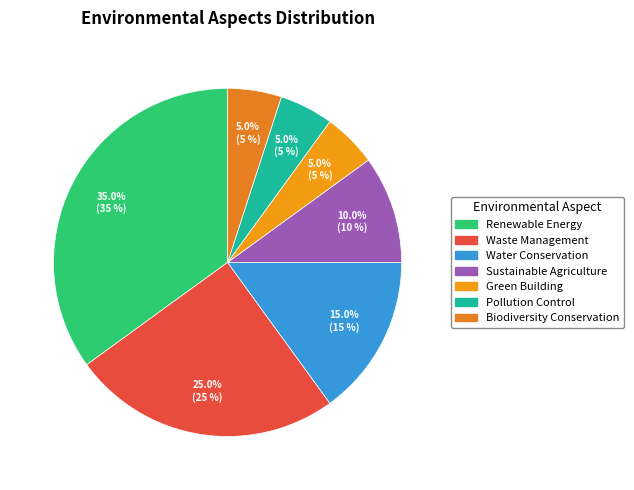

Approximately how many times larger is the value at Water Conservation compared to Renewable Energy?

0.4